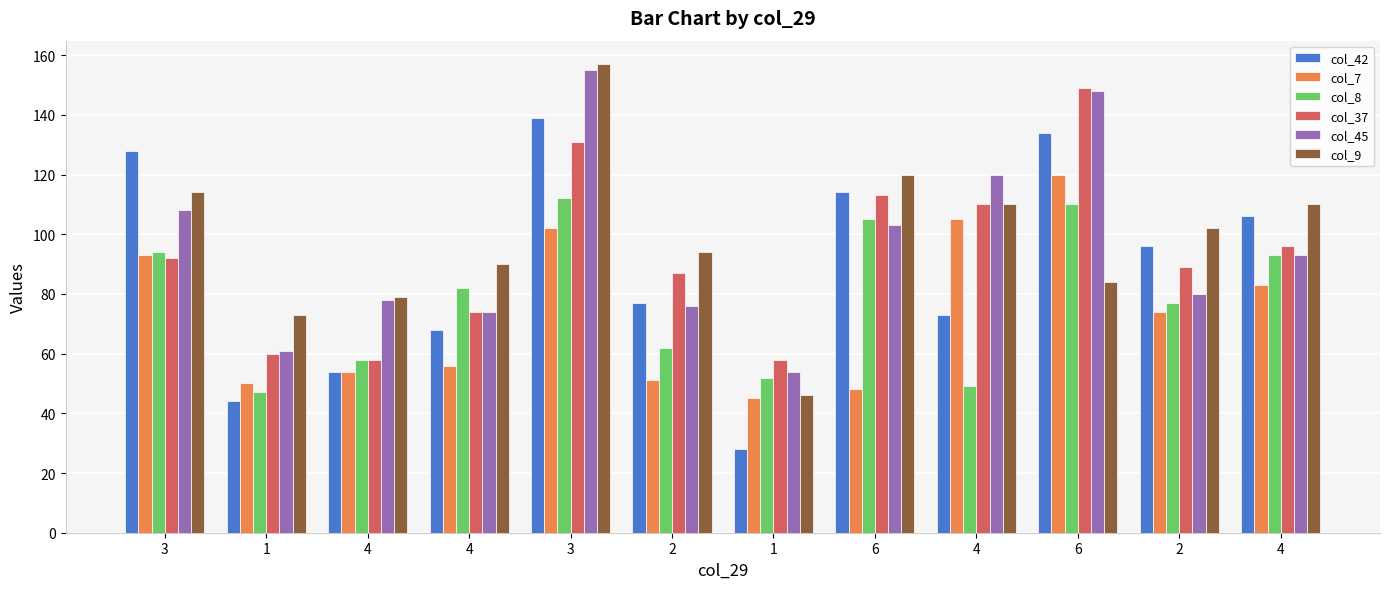

At which label is col_9 closest to 101?

2